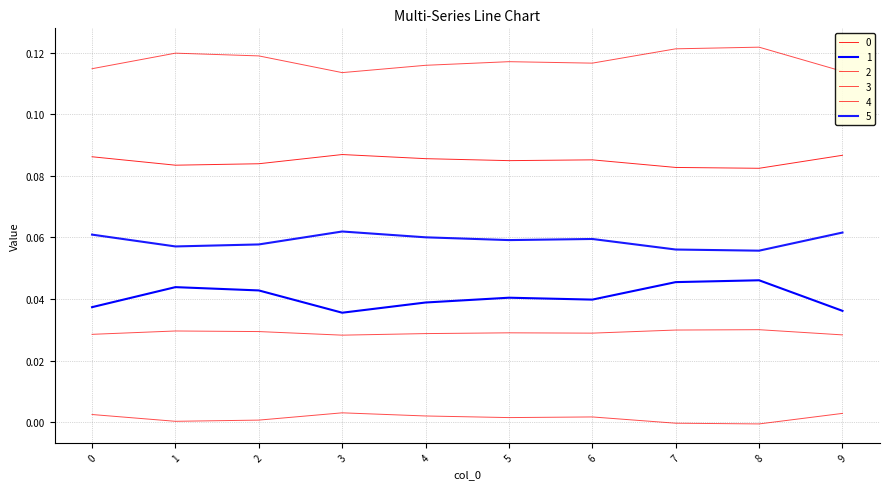

How many lines are shown in the chart?

6